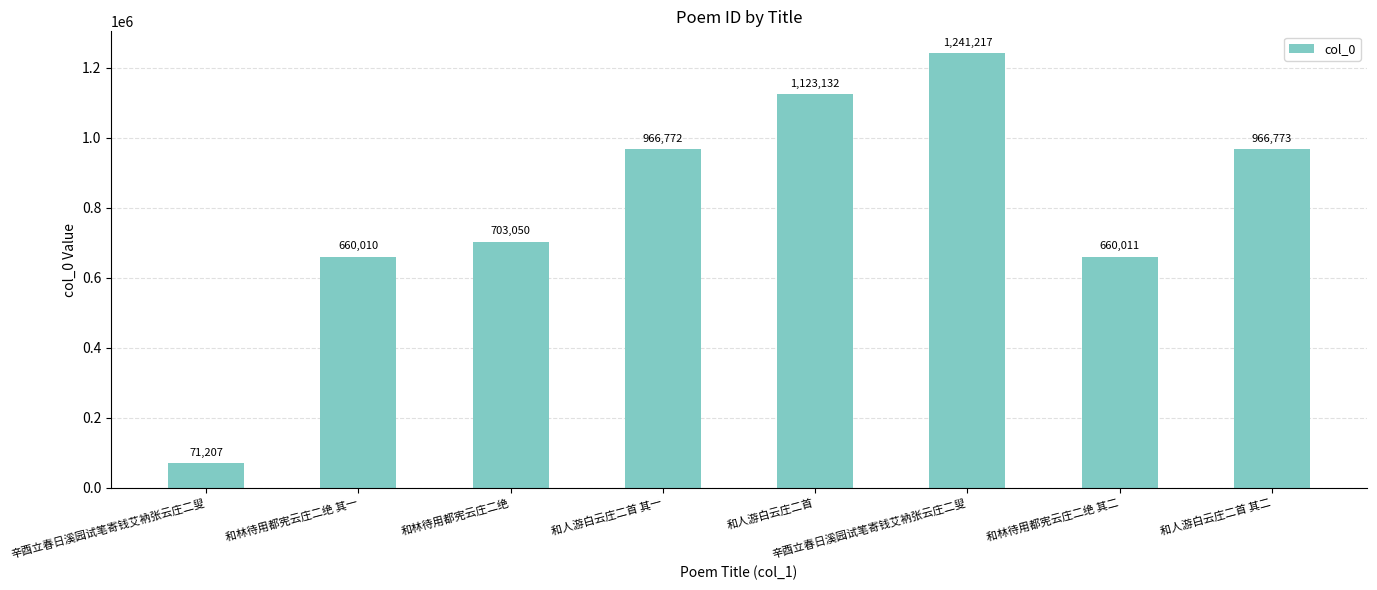

What is the maximum value shown in the chart?

1241217